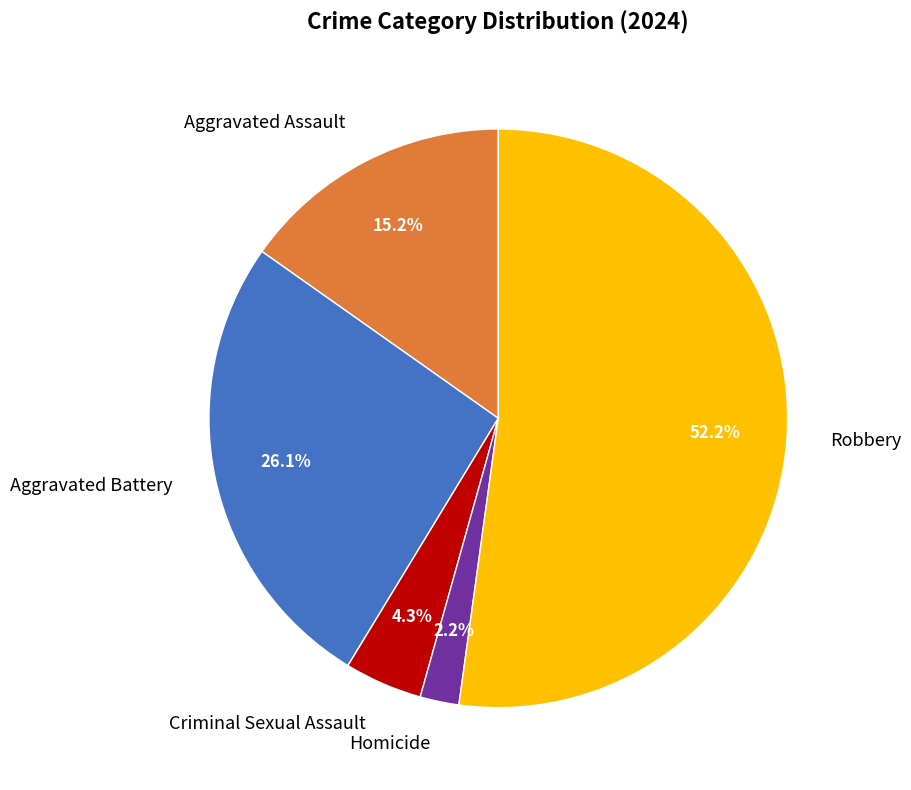

Is there any slice that represents more than half of the pie?

Yes